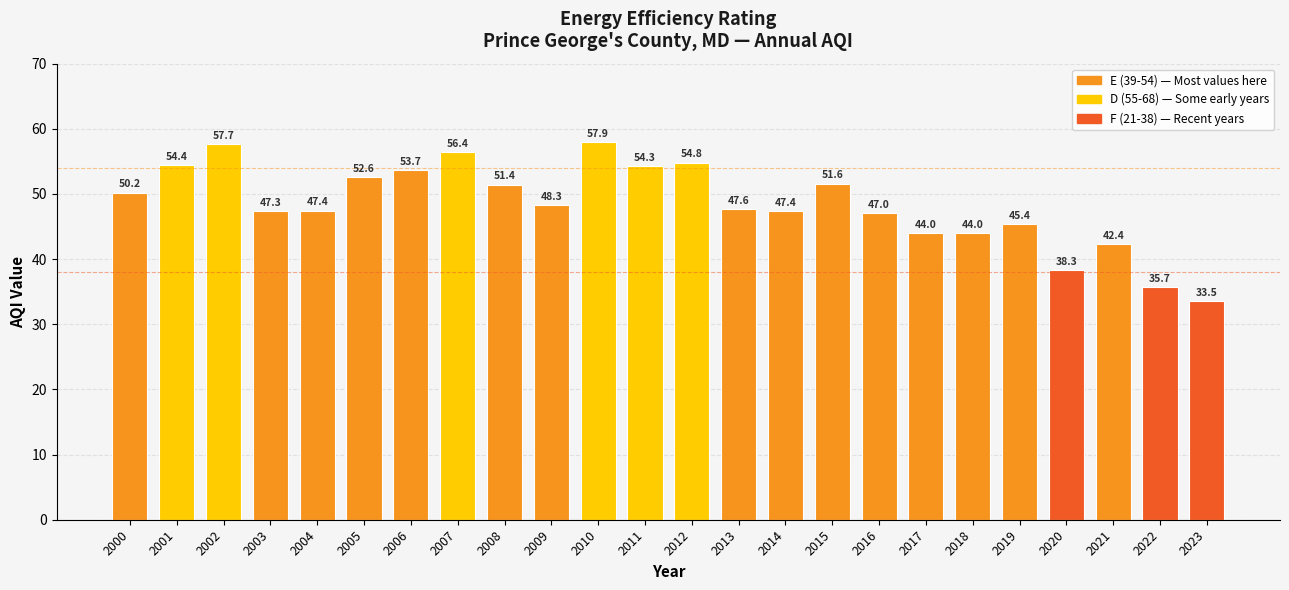

What is the sum of the values at 2007 and 2003?

103.7